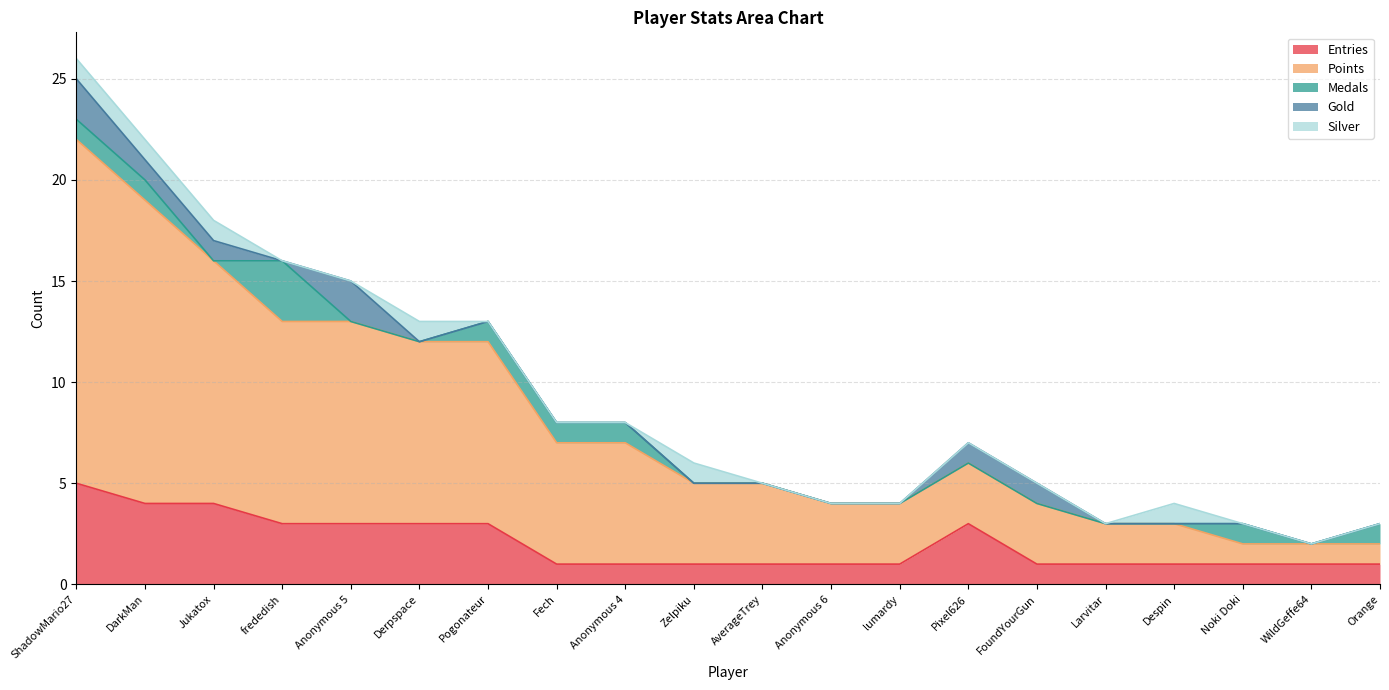

Rank the series by their maximum value, from highest to lowest.

Points, Entries, Medals, Gold, Silver